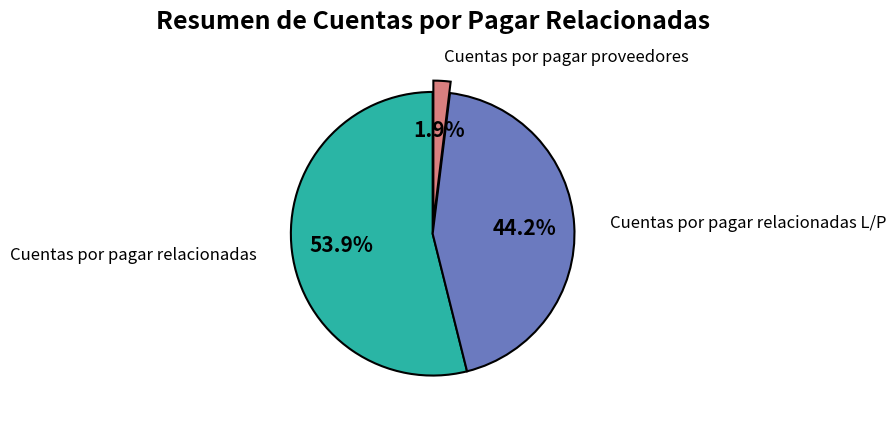

Does any single category account for the majority?

Yes